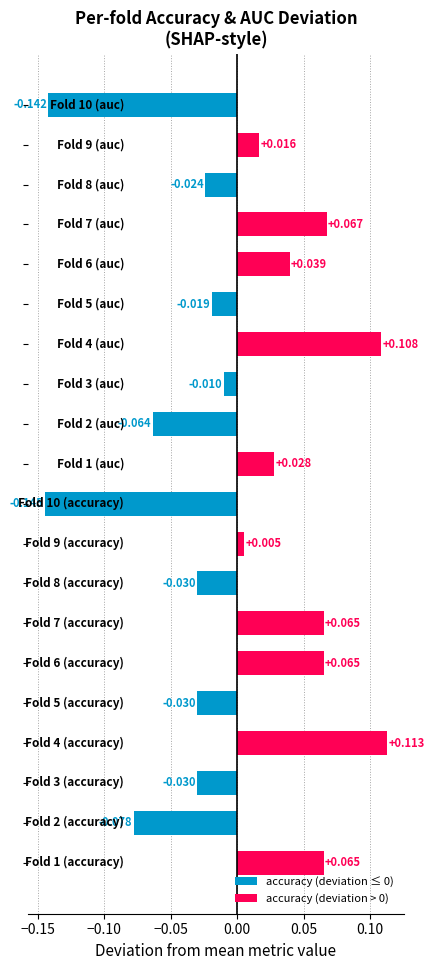

How many values are below zero?

10